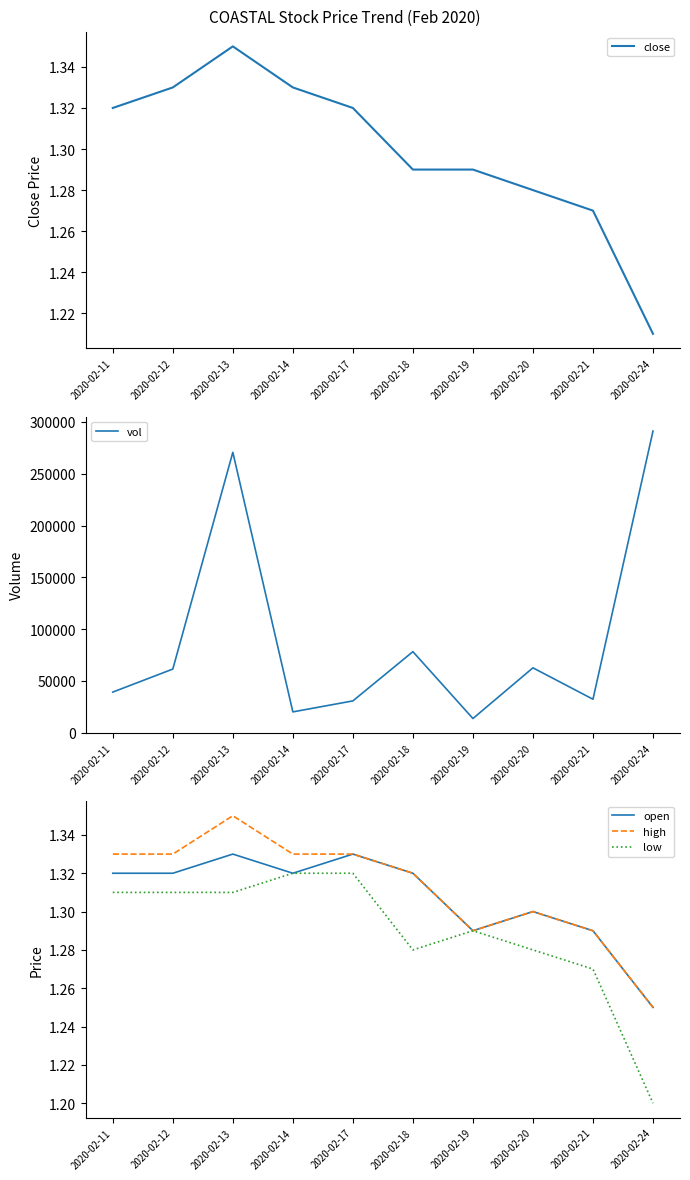

Reading left to right, list all the values displayed in this chart.

close: 2020-02-11=1.3	2020-02-12=1.3	2020-02-13=1.4	2020-02-14=1.3	2020-02-17=1.3	2020-02-18=1.3	2020-02-19=1.3	2020-02-20=1.3	2020-02-21=1.3	2020-02-24=1.2
vol: 2020-02-11=39300.0	2020-02-12=61500.0	2020-02-13=270600.0	2020-02-14=20200.0	2020-02-17=30800.0	2020-02-18=78300.0	2020-02-19=13800.0	2020-02-20=62700.0	2020-02-21=32400.0	2020-02-24=291100.0
open: 2020-02-11=1.3	2020-02-12=1.3	2020-02-13=1.3	2020-02-14=1.3	2020-02-17=1.3	2020-02-18=1.3	2020-02-19=1.3	2020-02-20=1.3	2020-02-21=1.3	2020-02-24=1.2
high: 2020-02-11=1.3	2020-02-12=1.3	2020-02-13=1.4	2020-02-14=1.3	2020-02-17=1.3	2020-02-18=1.3	2020-02-19=1.3	2020-02-20=1.3	2020-02-21=1.3	2020-02-24=1.2
low: 2020-02-11=1.3	2020-02-12=1.3	2020-02-13=1.3	2020-02-14=1.3	2020-02-17=1.3	2020-02-18=1.3	2020-02-19=1.3	2020-02-20=1.3	2020-02-21=1.3	2020-02-24=1.2